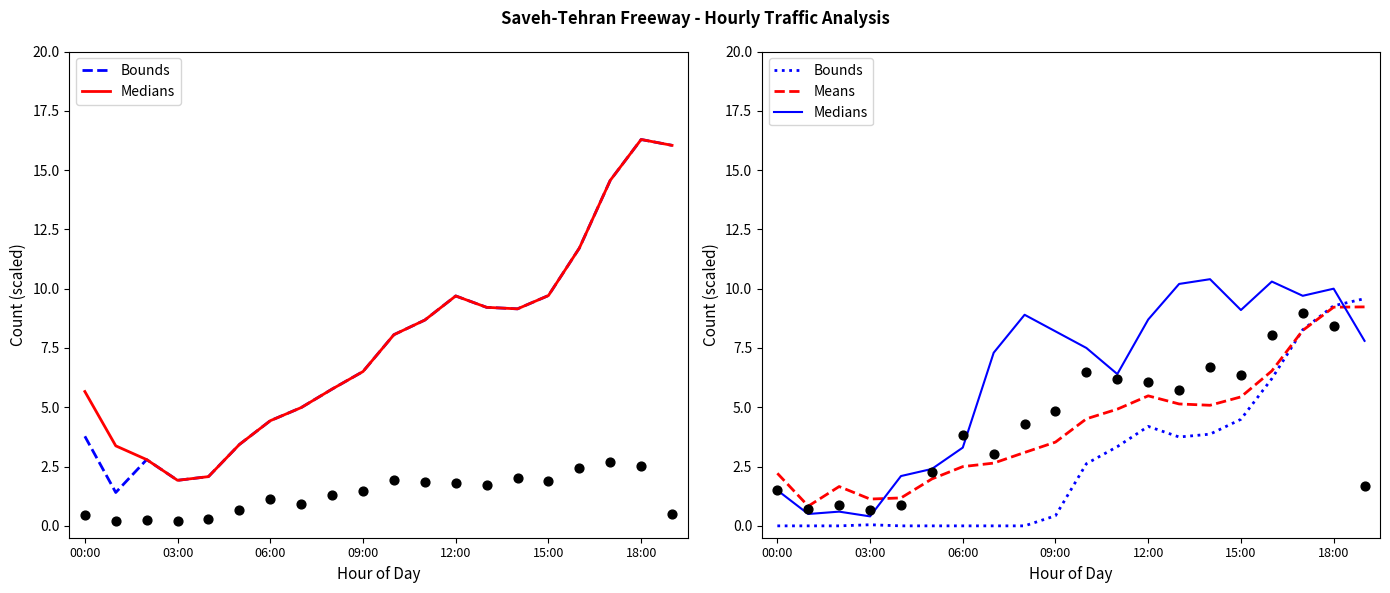

Which series has the widest spread of Y values?

Medians